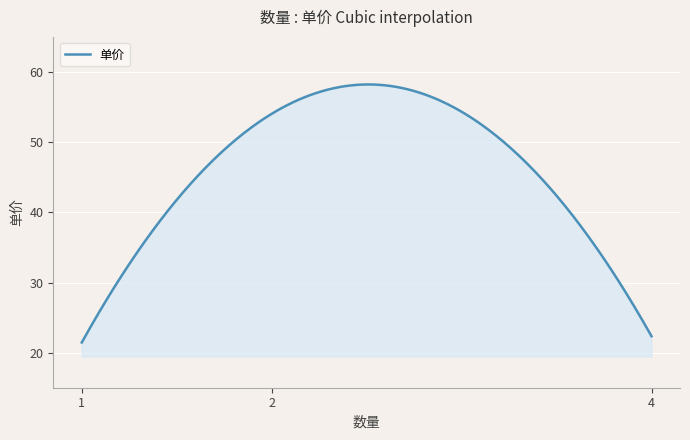

What is the difference between the maximum and minimum values?

36.8